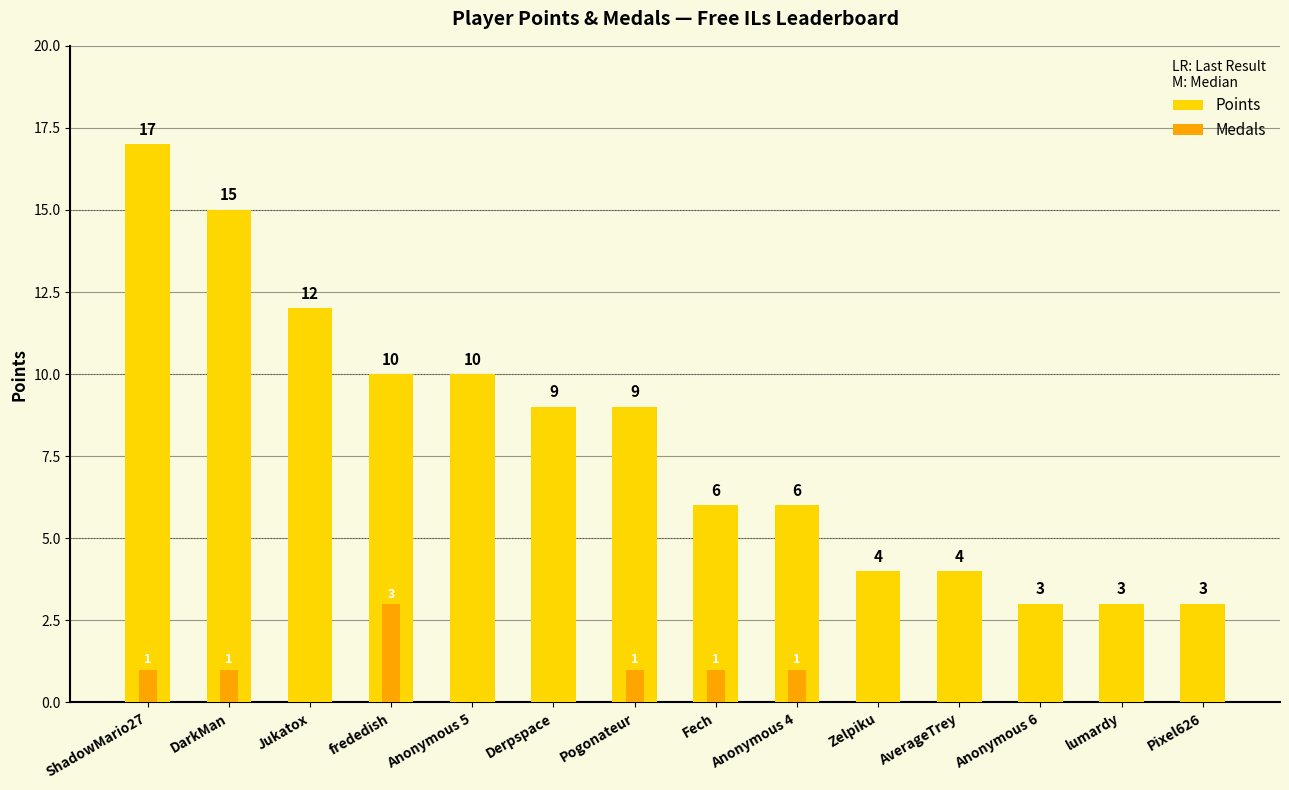

List the series in order of their peak value, lowest first.

Medals, Points